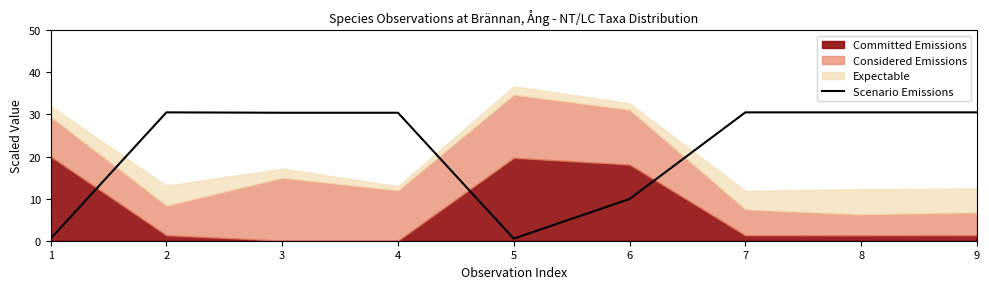

How many values are below 30?

3